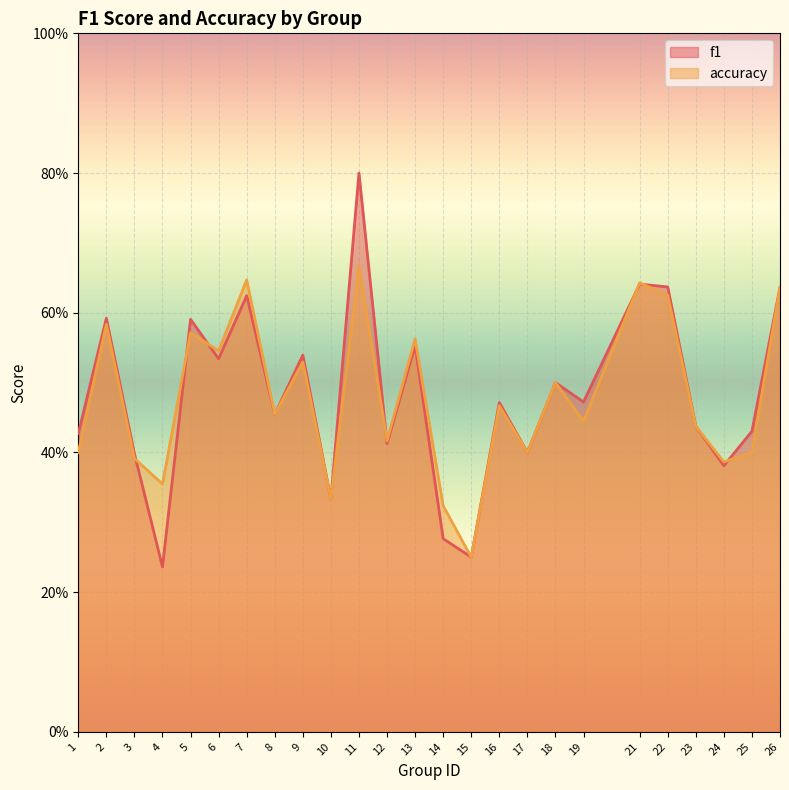

The value of accuracy at 4 is 0.4. True or false?

True